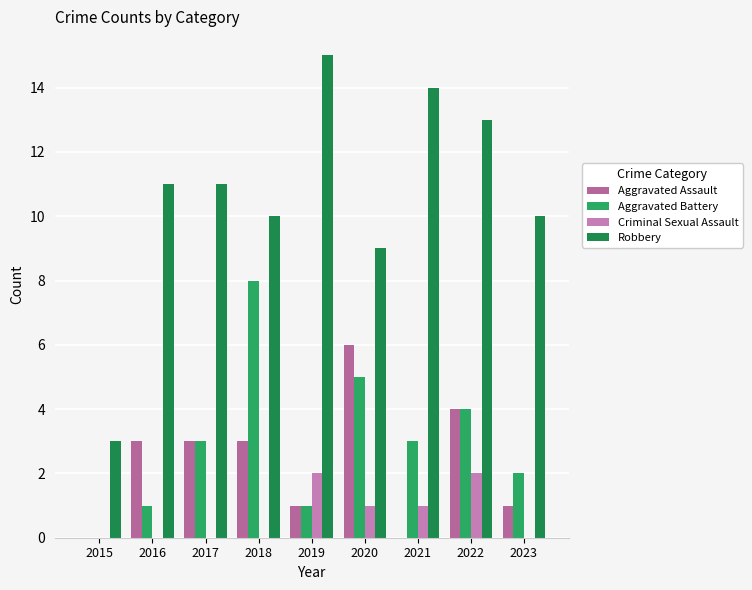

How many groups of bars are there?

9